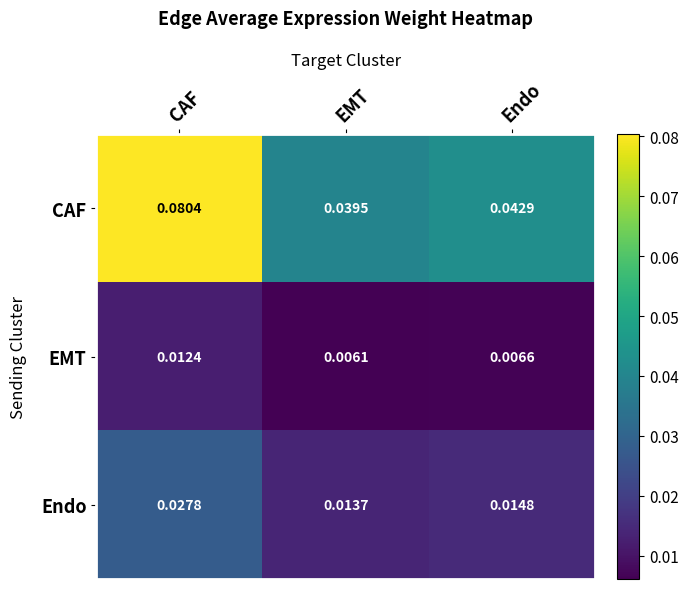

Where is Endo nearest to the value 0?

EMT